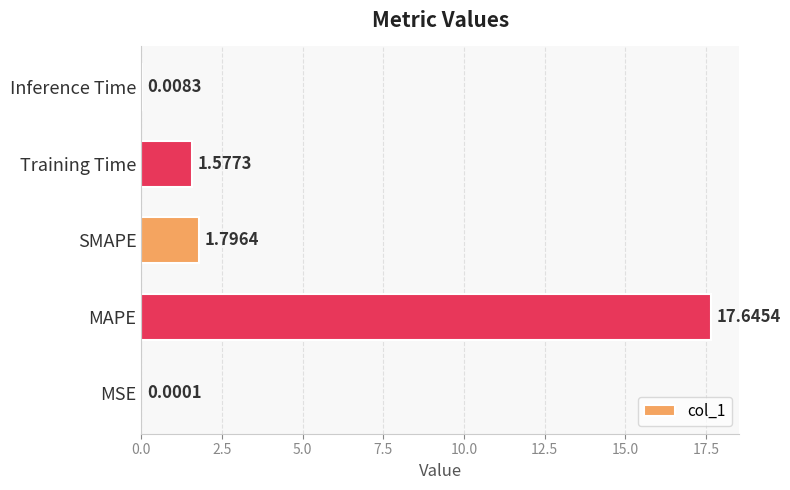

At which label is the value closest to 8?

SMAPE